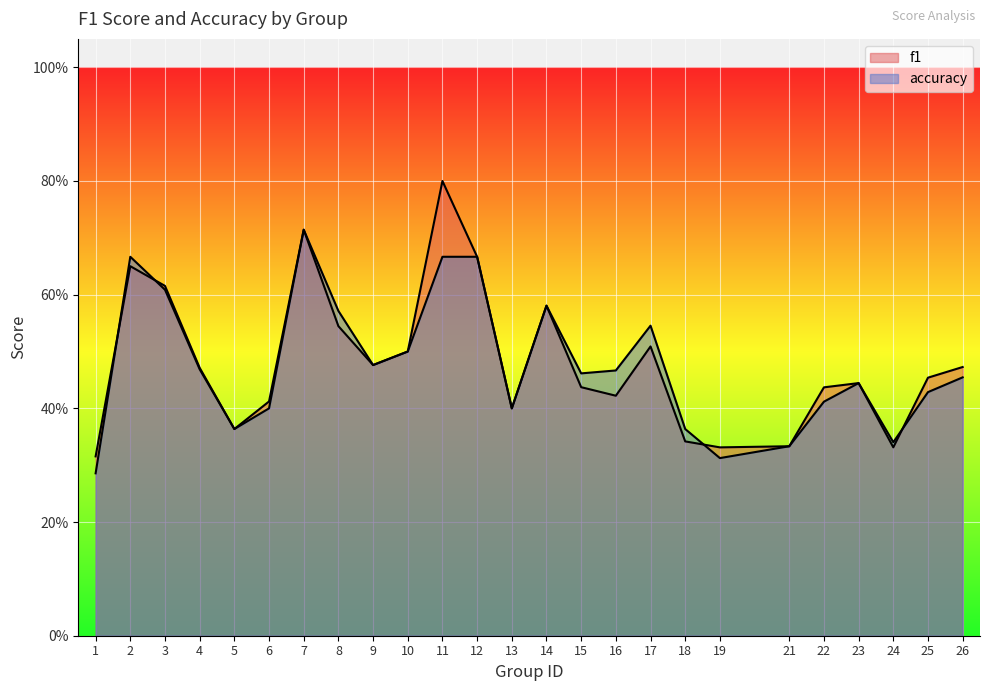

What is the sum of the f1 values at 4 and 19?

0.8